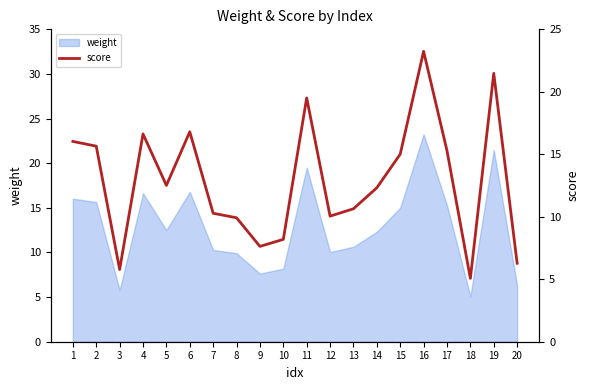

Reading left to right, list all the values displayed in this chart.

16.0	15.7	5.8	16.6	12.5	16.8	10.3	9.9	7.6	8.2	19.5	10.1	10.6	12.3	15.0	23.2	15.3	5.1	21.5	6.3